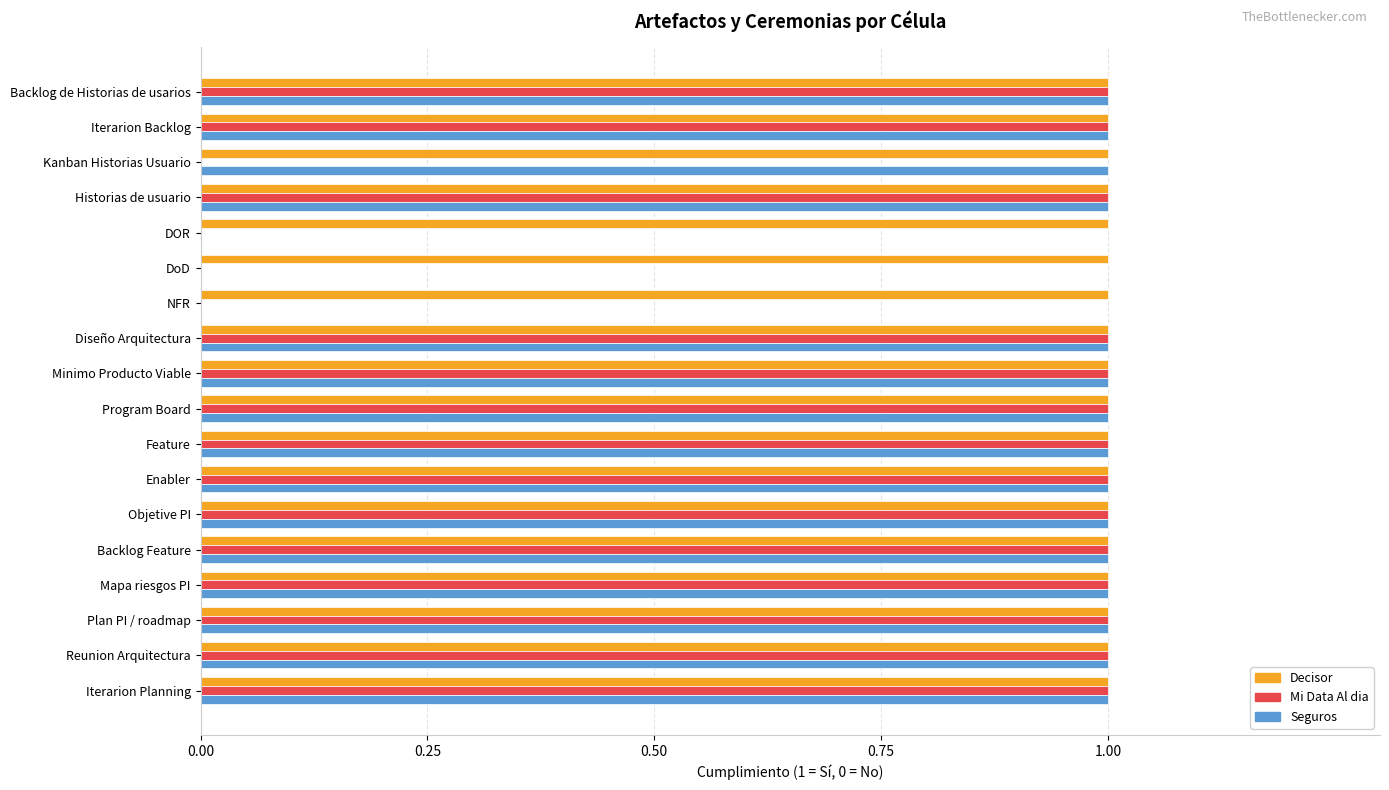

What is the total value across all series at Diseño Arquitectura?

3